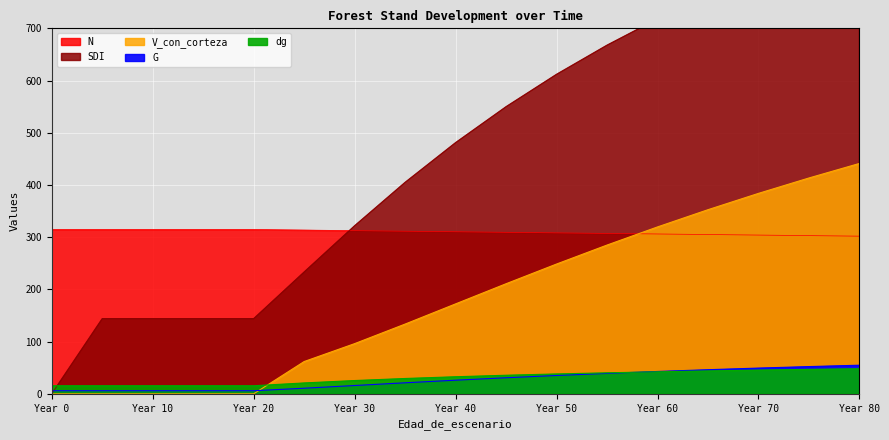

Rank the series by their maximum value, from highest to lowest.

SDI, V_con_corteza, N, G, dg